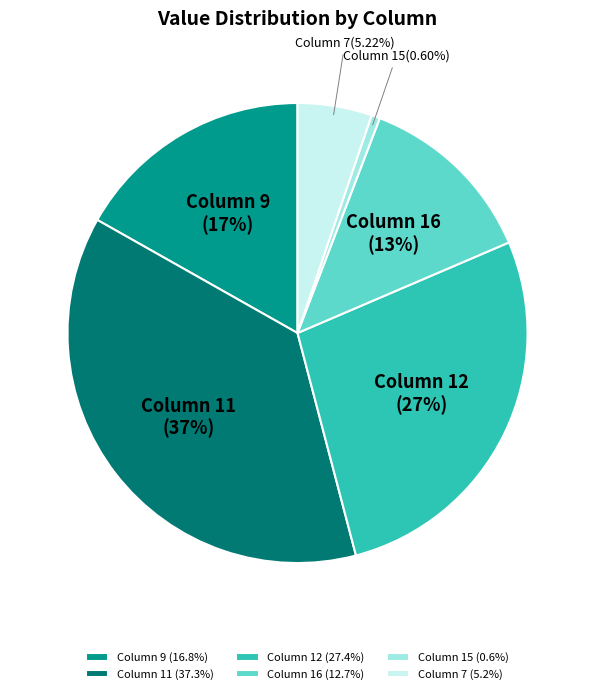

Does Column 9 account for over 50% of the chart?

No